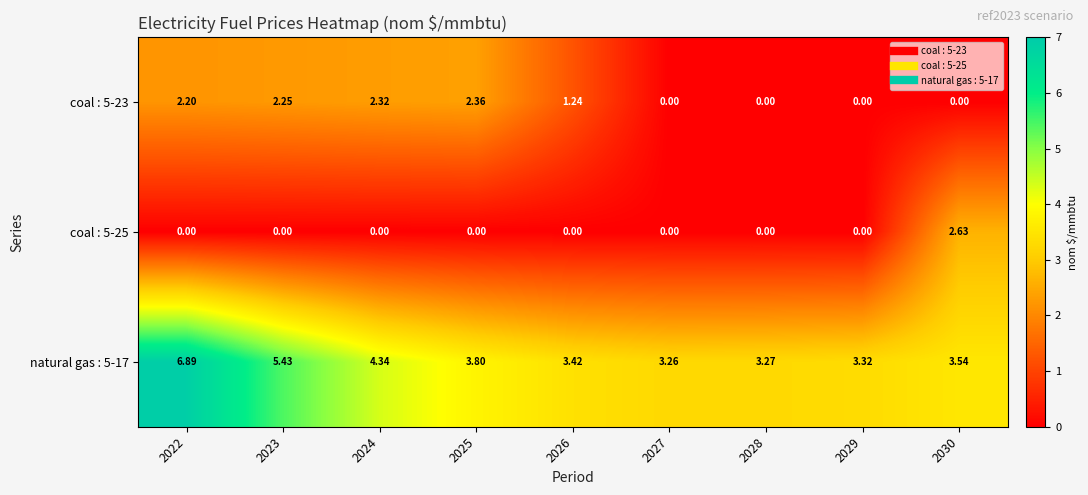

Is the value of natural gas : 5-17 at 2027 greater than the value of coal : 5-23 at 2028?

Yes